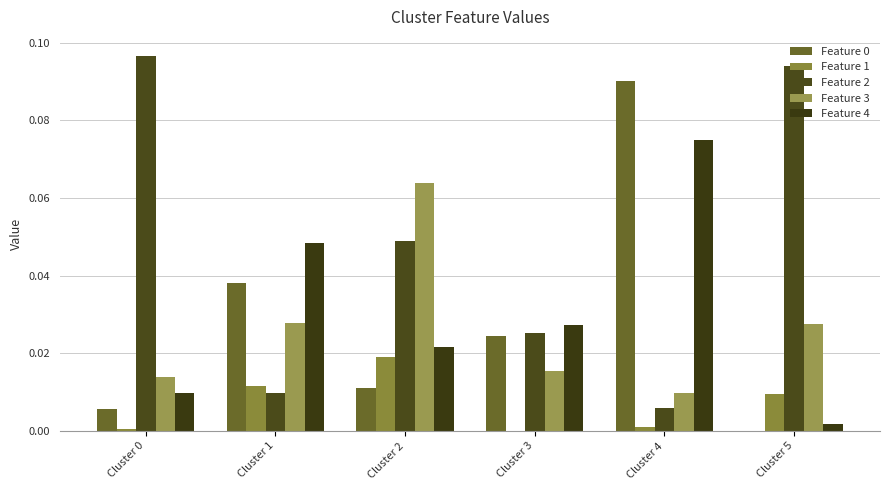

At which category is the sum across all series the highest?

Cluster 4